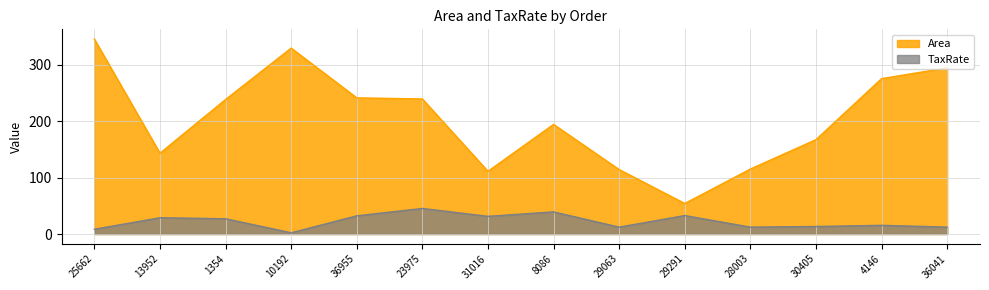

True or false: Area and TaxRate intersect in this chart.

False